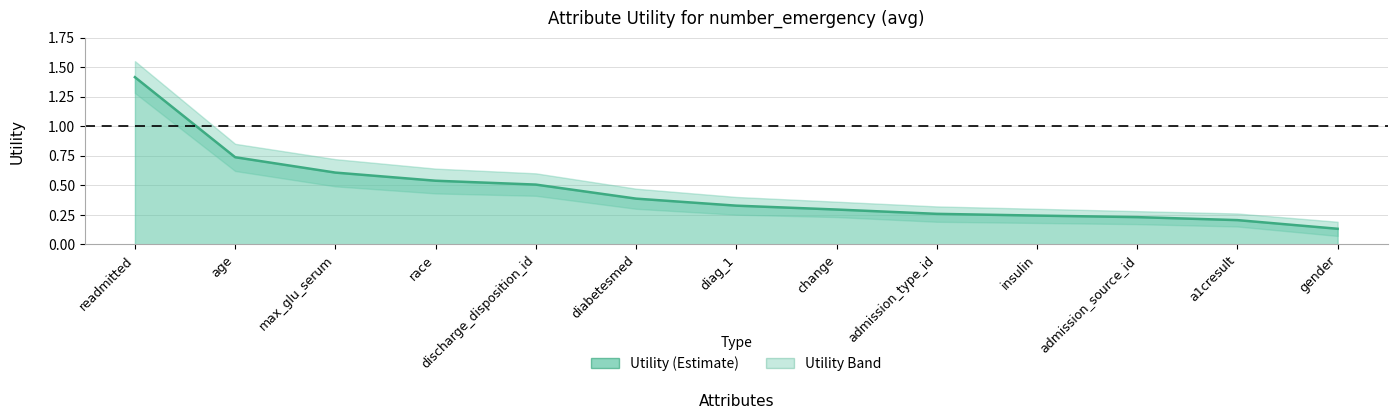

Read the value at discharge_disposition_id.

0.5